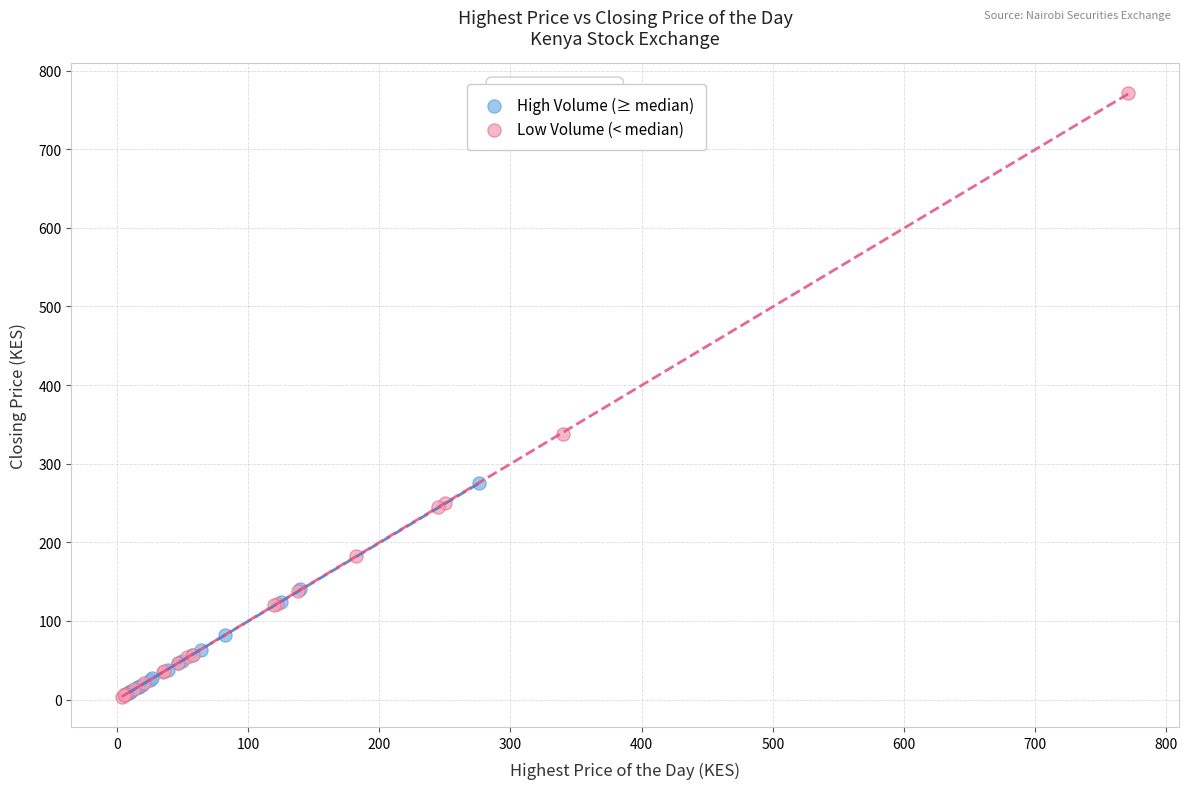

Which series has the widest spread of Y values?

Low Volume (< median)